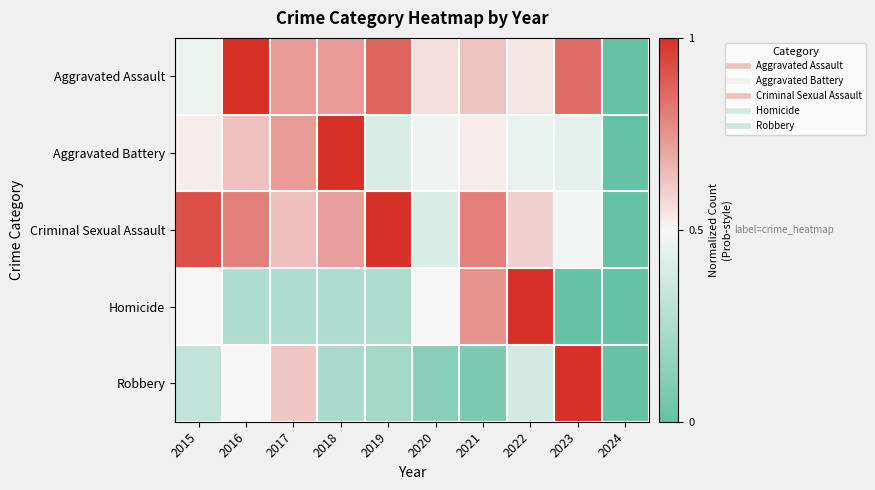

What is the greatest value displayed?

1.0